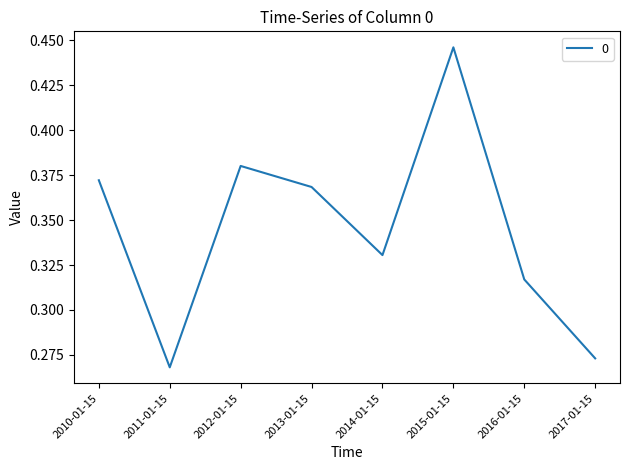

At which category does the data reach its first local peak?

2012-01-15